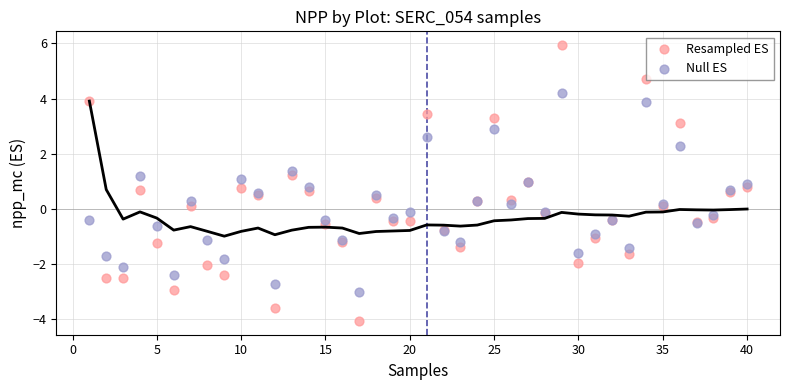

Which series has the largest Y range (max minus min)?

Resampled ES